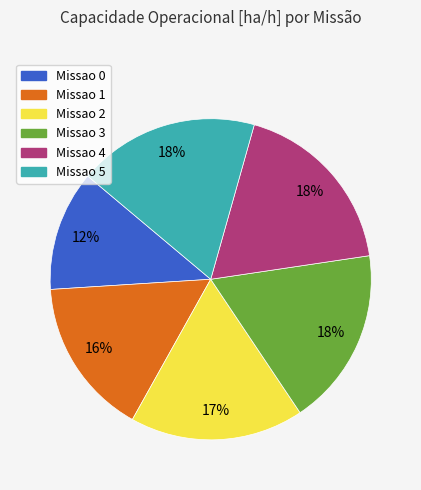

Is it true that Missao 0 is 3% of the pie?

False